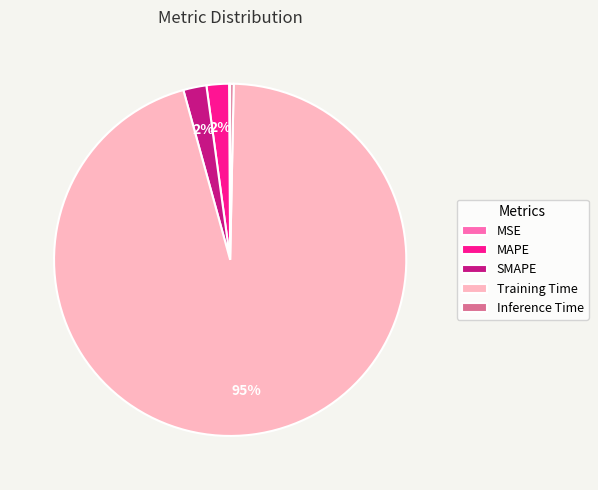

Is it true that Training Time is 95% of the pie?

True